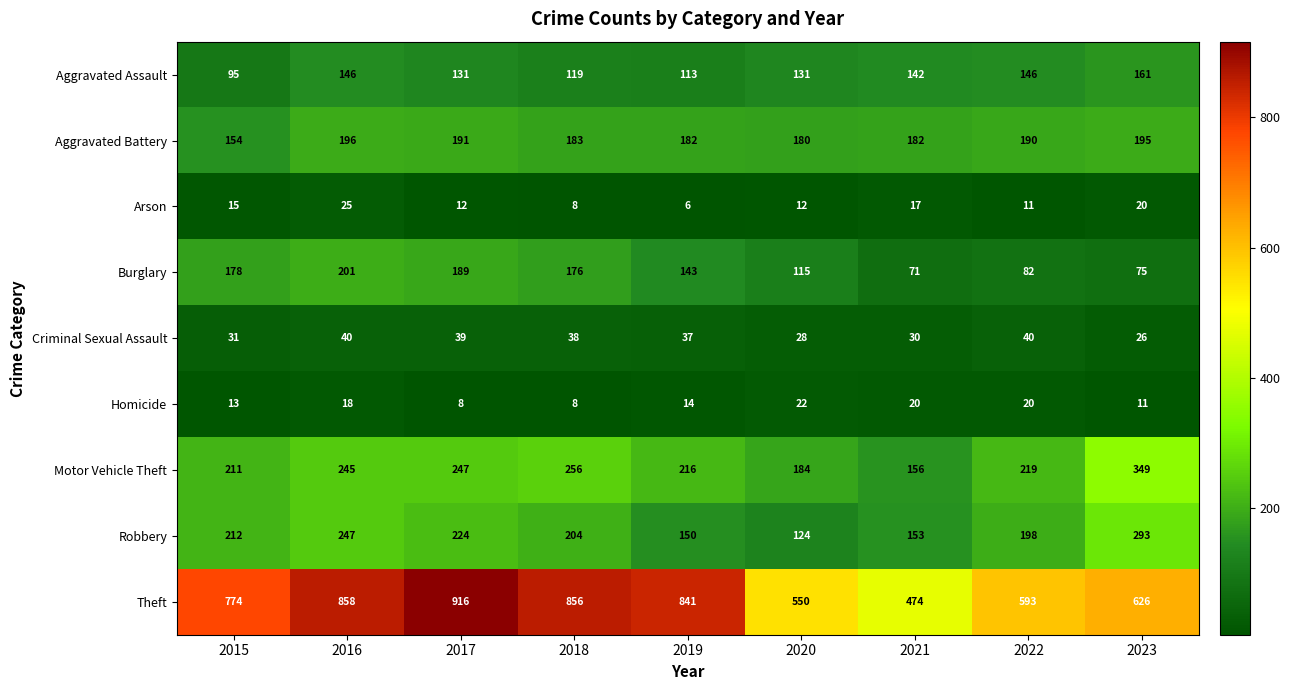

Which series has the largest range (max minus min)?

Theft